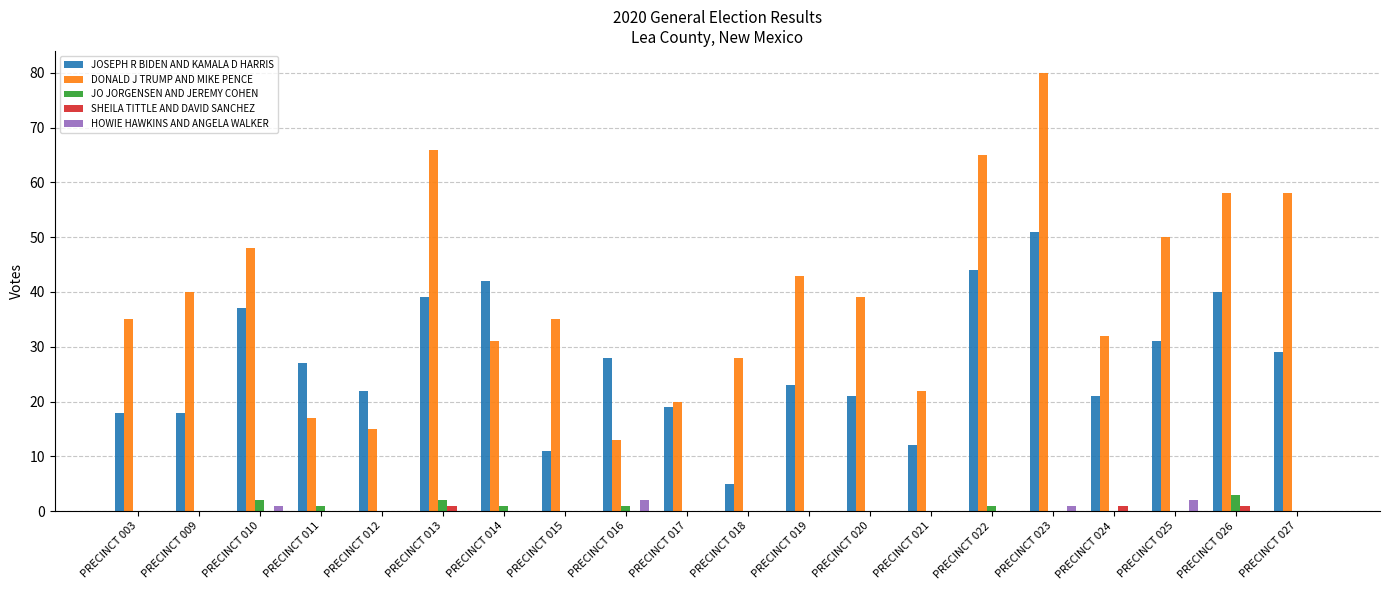

Between PRECINCT 015 and PRECINCT 019, which series saw the biggest shift?

JOSEPH R BIDEN AND KAMALA D HARRIS